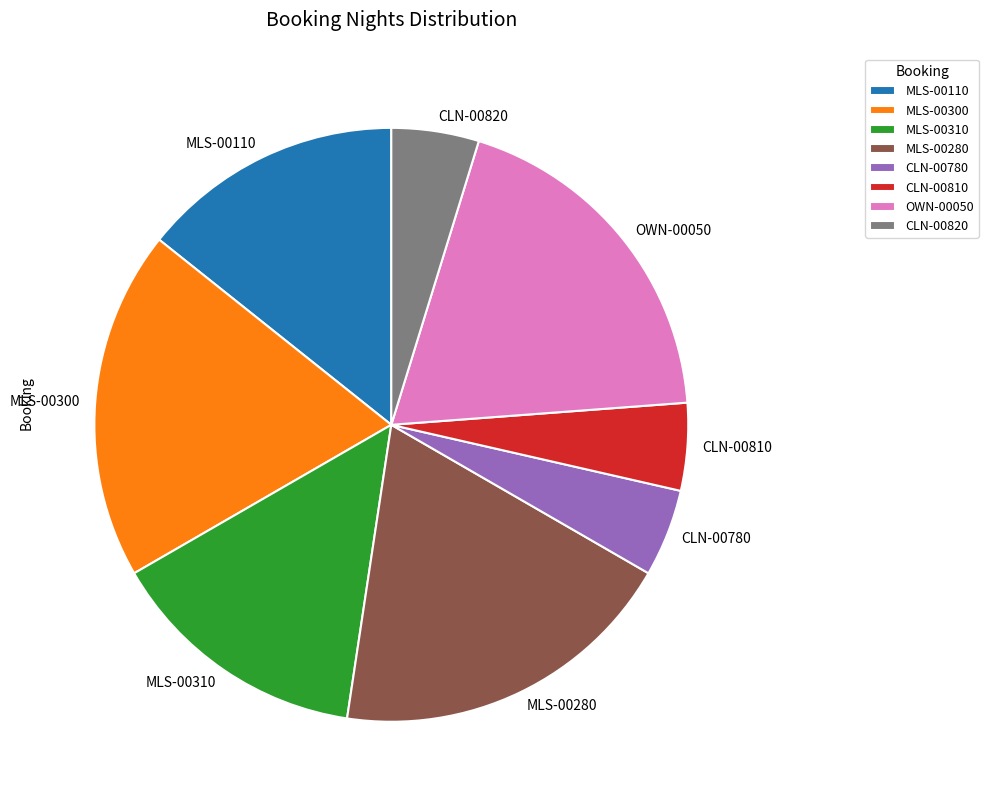

True or false: MLS-00300 accounts for 19% of the total.

True